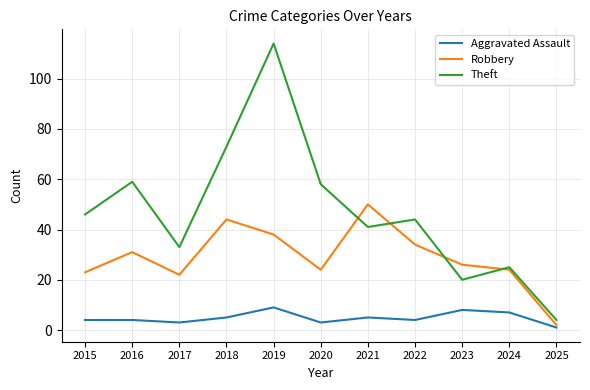

Reading left to right, transcribe all the data shown in this chart.

Aggravated Assault: 4	4	3	5	9	3	5	4	8	7	1
Robbery: 23	31	22	44	38	24	50	34	26	24	2
Theft: 46	59	33	73	114	58	41	44	20	25	4